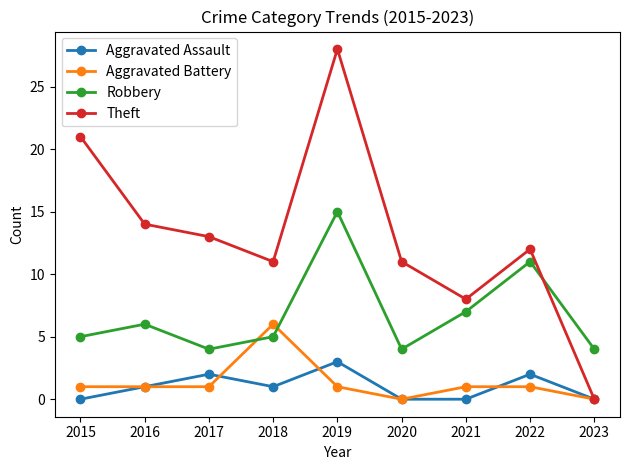

True or false: Aggravated Battery has a value of 1 at 2019.

True